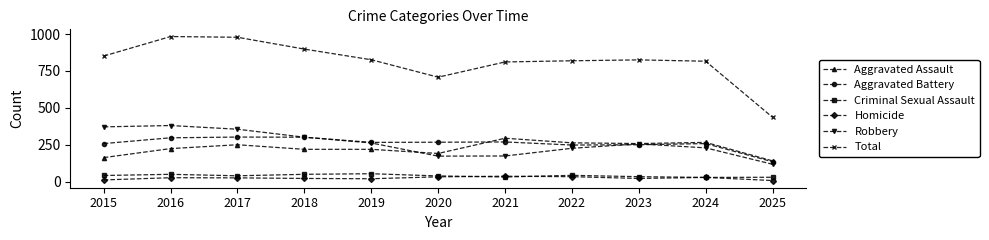

Is this an area chart (filled region under the line)?

No